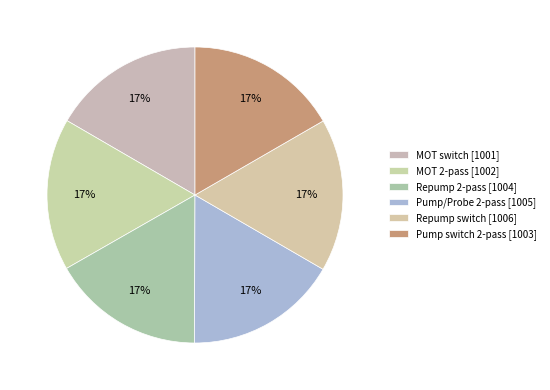

Rank the categories by value from lowest to highest.

MOT switch [1001], MOT 2-pass [1002], Pump switch 2-pass [1003], Repump 2-pass [1004], Pump/Probe 2-pass [1005], Repump switch [1006]